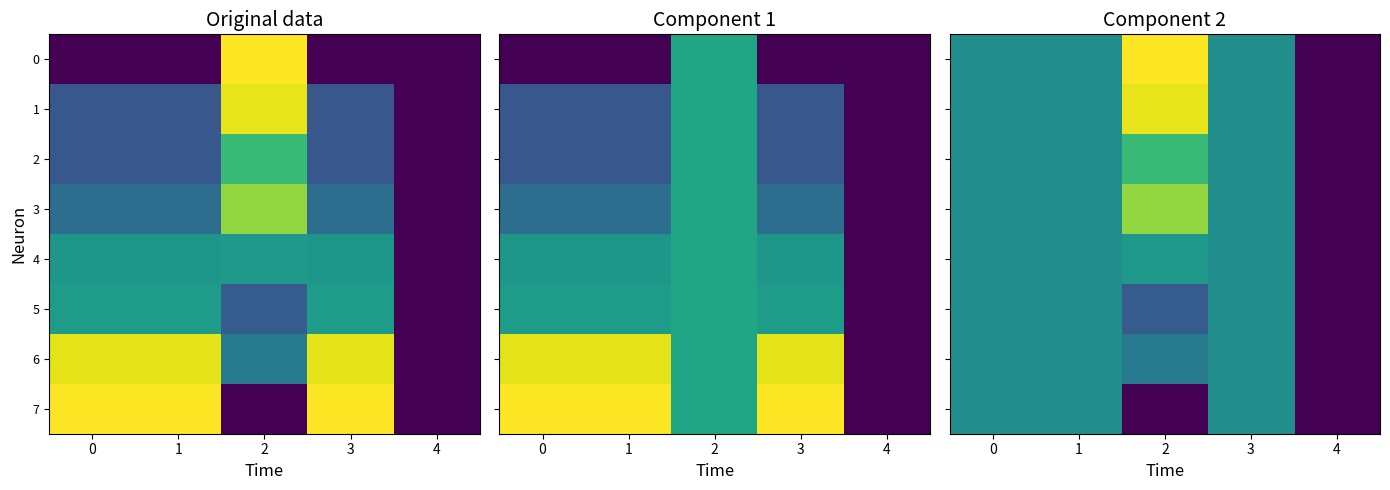

At which label is 7 closest to 0?

2